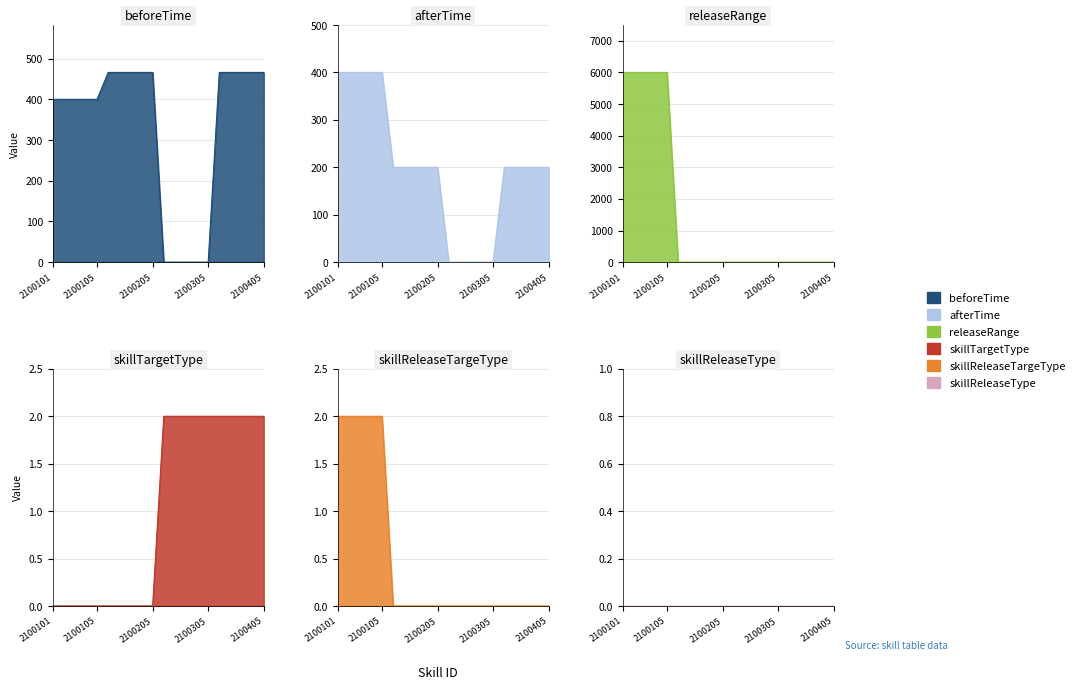

What is the sum of the beforeTime values at 2100305 and 2100401?

466